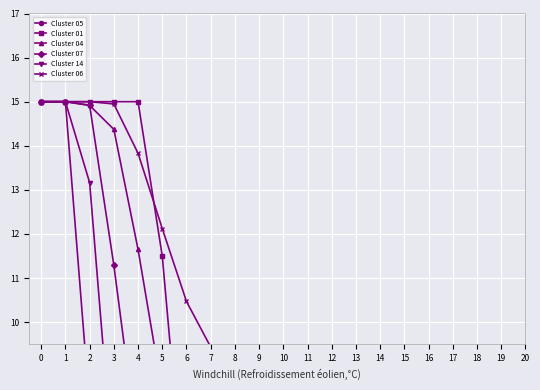

What is the difference between the Cluster 06 values at 1 and 6?

4.5